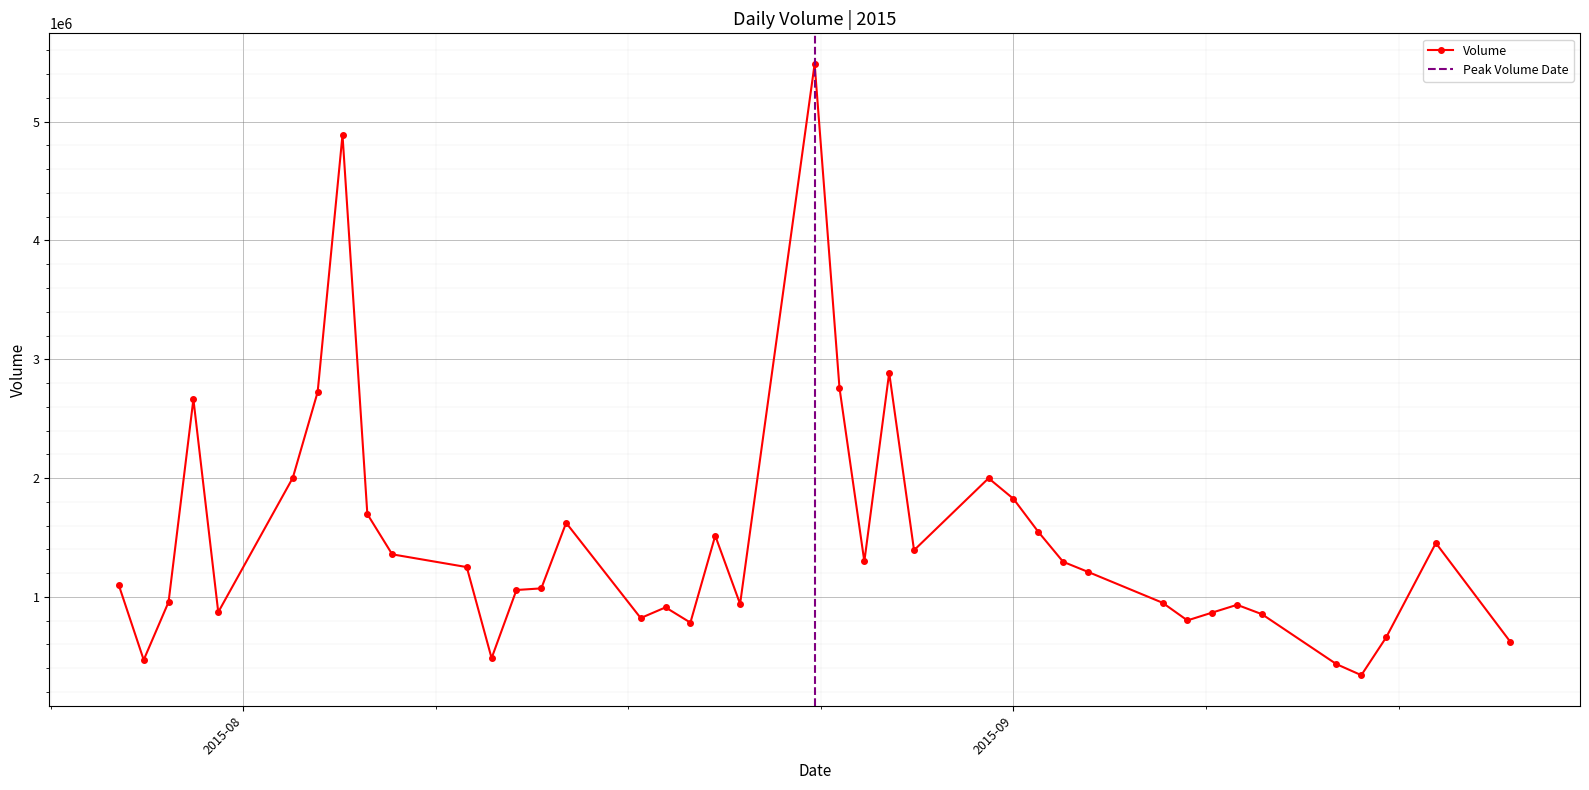

What is the average value?

1470134